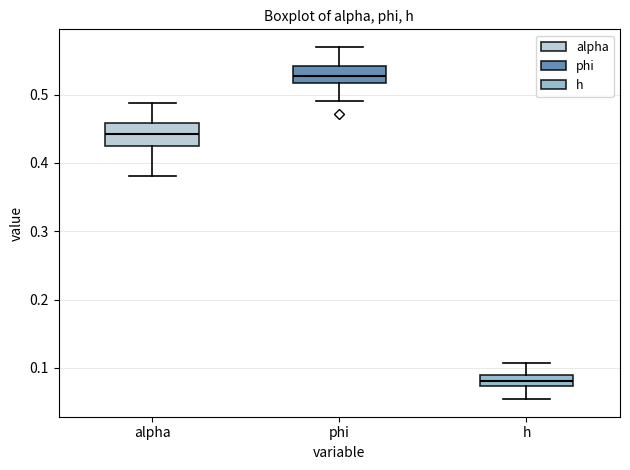

Reading left to right, read every box against the y-axis: the position of its median line, the range the box covers, and the ends of its whiskers. The values are not printed on the chart, so give them approximately, as read against the axis.

alpha: median 0.44, box 0.43 to 0.46, whiskers 0.38 to 0.49
phi: median 0.53, box 0.52 to 0.54, whiskers 0.49 to 0.57
h: median 0.08, box 0.07 to 0.09, whiskers 0.05 to 0.11